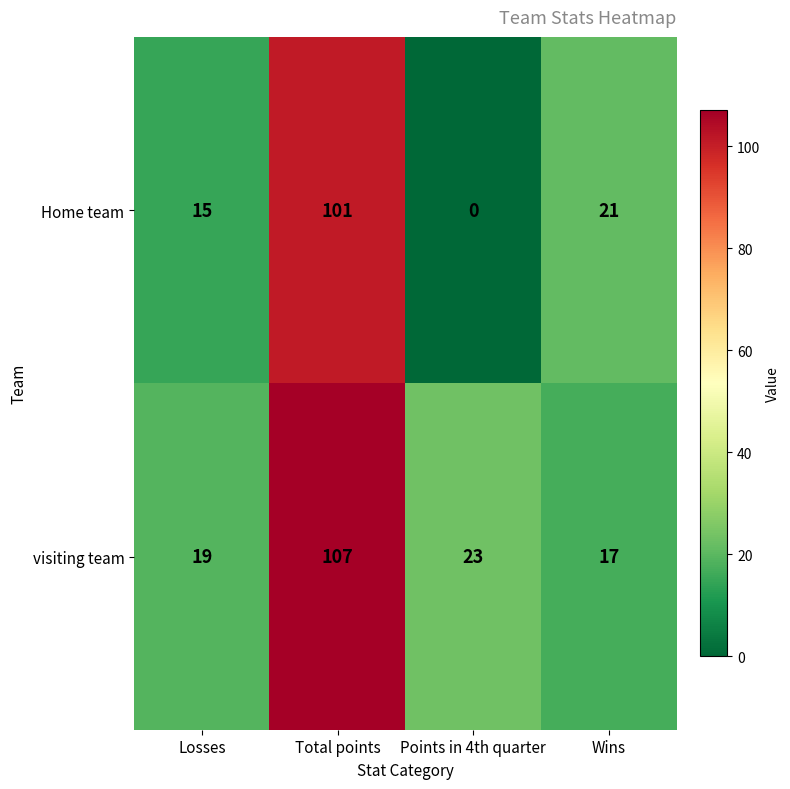

At which label is Home team closest to 50?

Wins